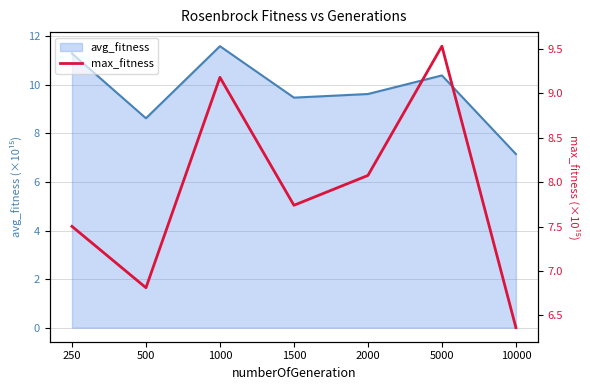

The avg_fitness series shows 11.3 at 250. True or false?

True